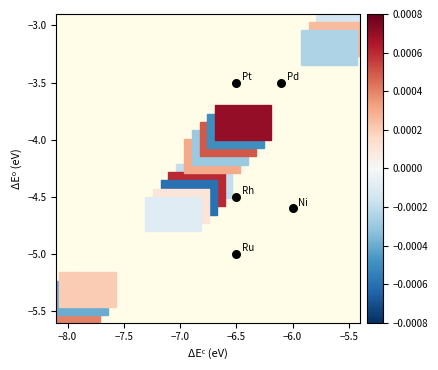

What is the average Y value?

-4.2